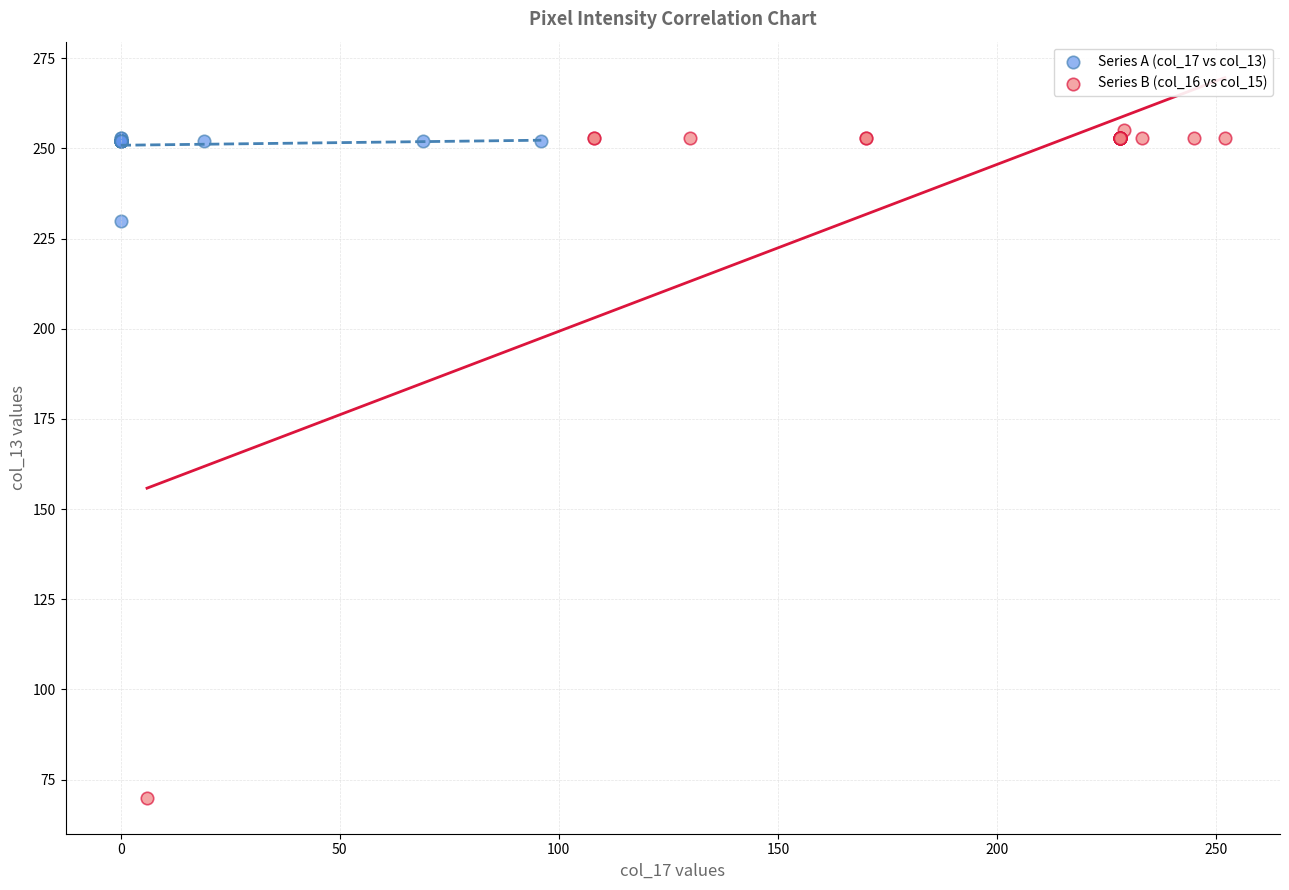

Which series has the largest Y range (max minus min)?

Series B (col_16 vs col_15)